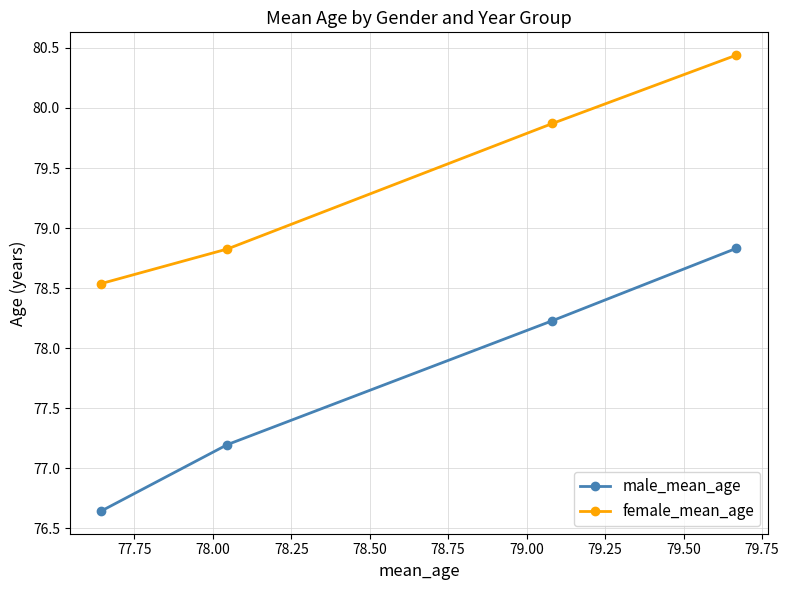

At how many categories does at least one series exceed 78?

4